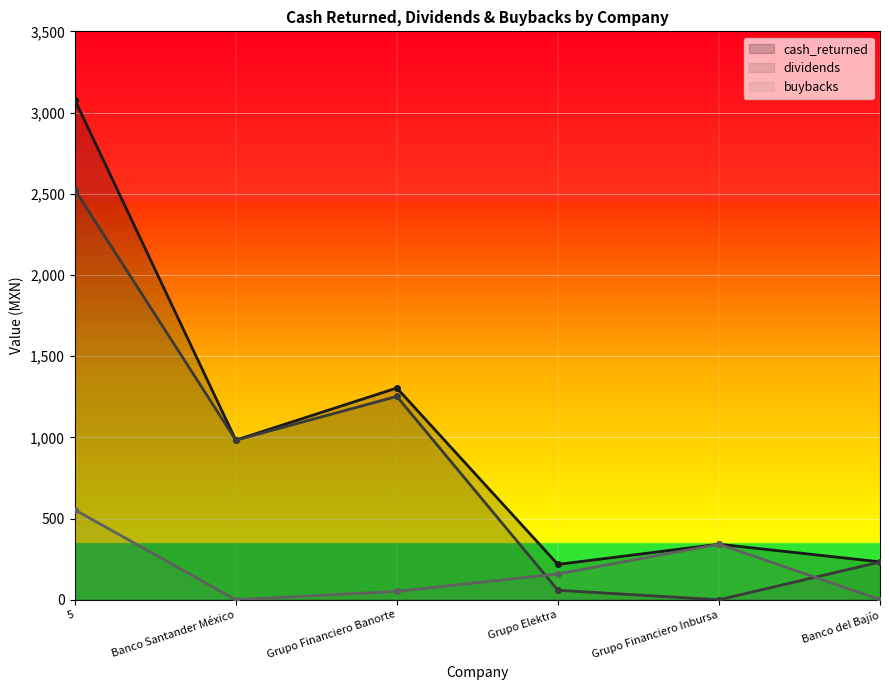

What is the label of the 1st point from the right?

Banco del Bajío